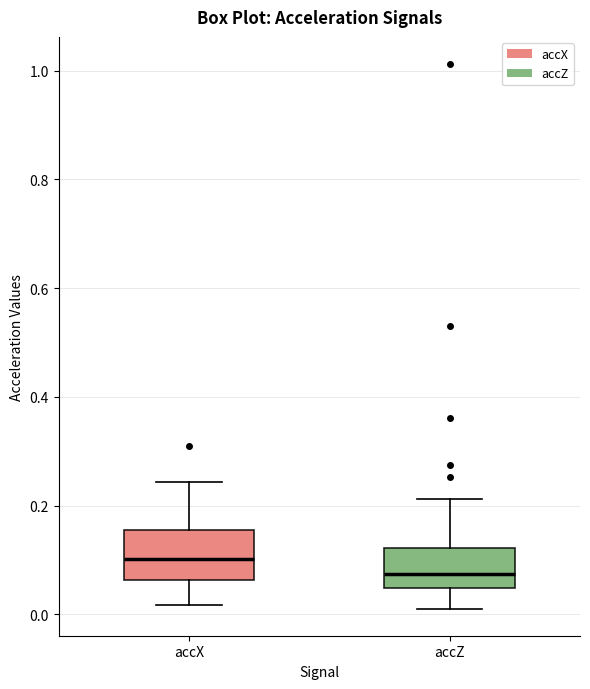

Reading left to right, read every box against the y-axis: the position of its median line, the range the box covers, and the ends of its whiskers. The values are not printed on the chart, so give them approximately, as read against the axis.

accX: median 0.10, box 0.06 to 0.16, whiskers 0.02 to 0.24
accZ: median 0.08, box 0.04 to 0.12, whiskers 0.02 to 0.22